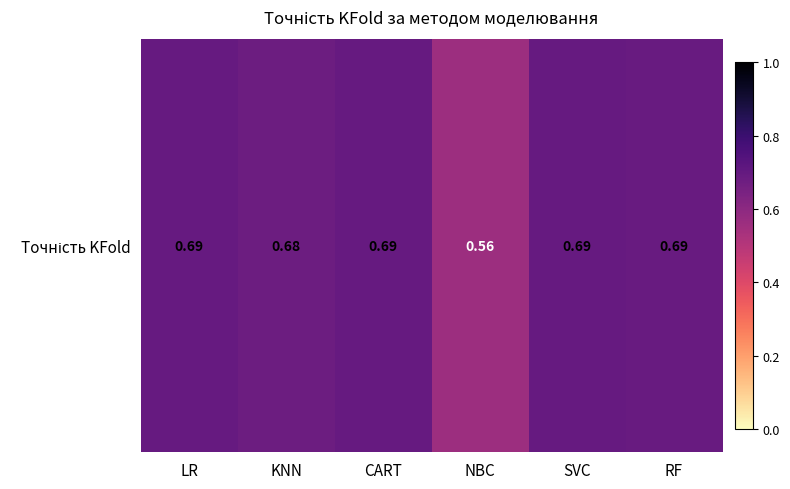

List the labels in order of value, largest first.

LR, CART, SVC, RF, KNN, NBC